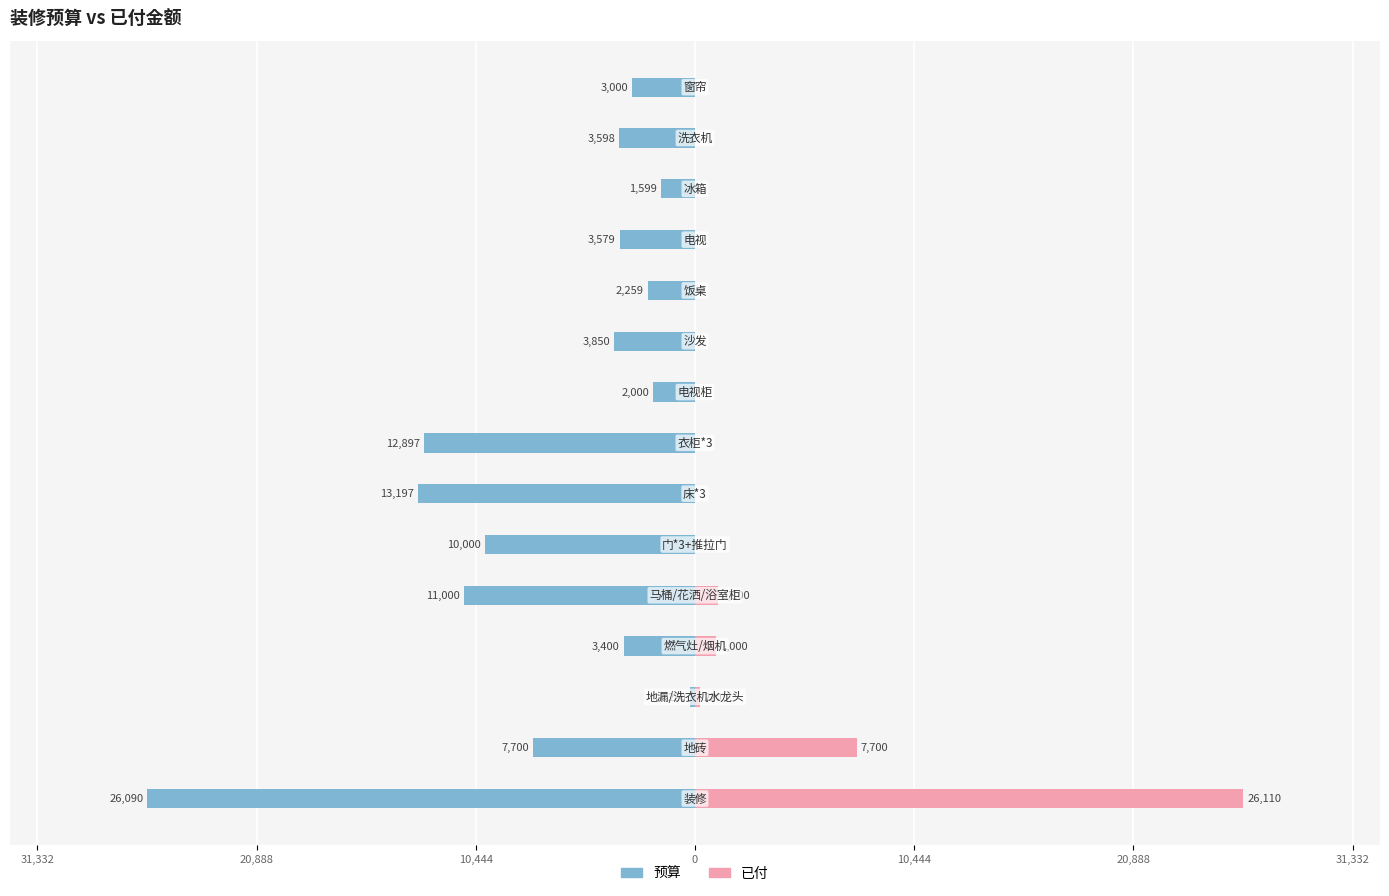

What is the sum of all 预算 values?

-104389.5